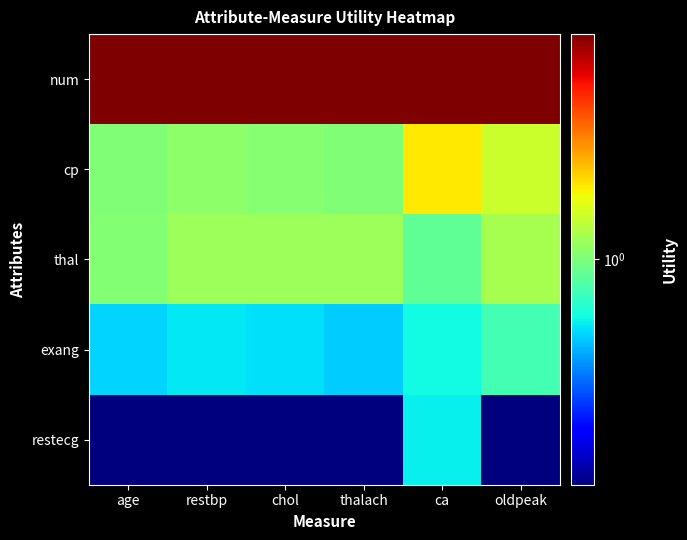

At how many categories does at least one series exceed 1?

6